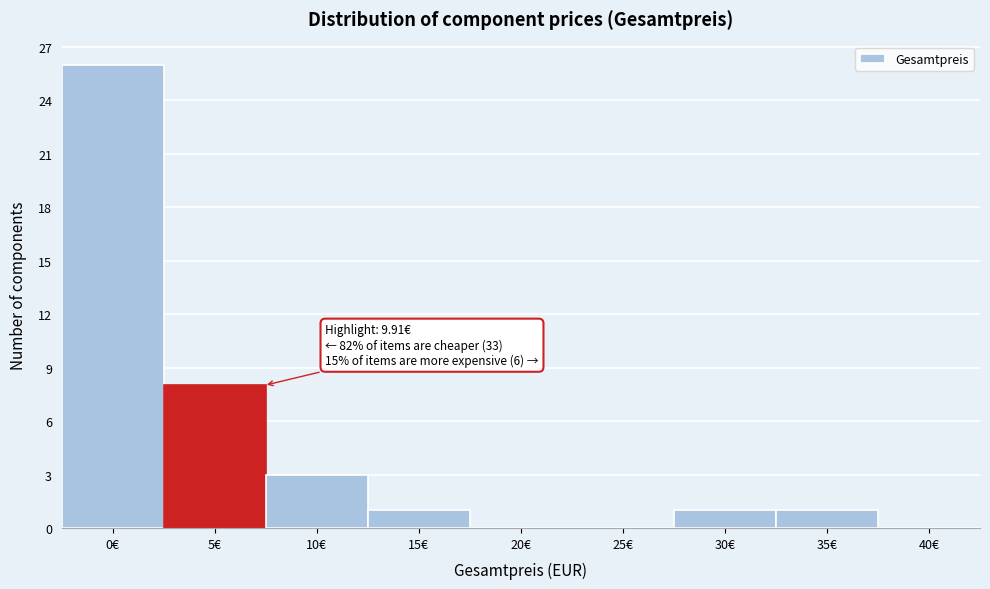

Reading left to right, what are all the values shown in this chart?

0€=26	5€=8	10€=3	15€=1	20€=0	25€=0	30€=1	35€=1	40€=0